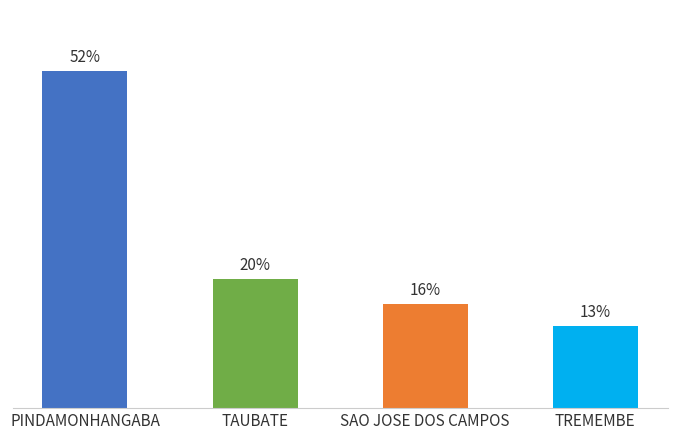

Does the chart contain any negative values?

No